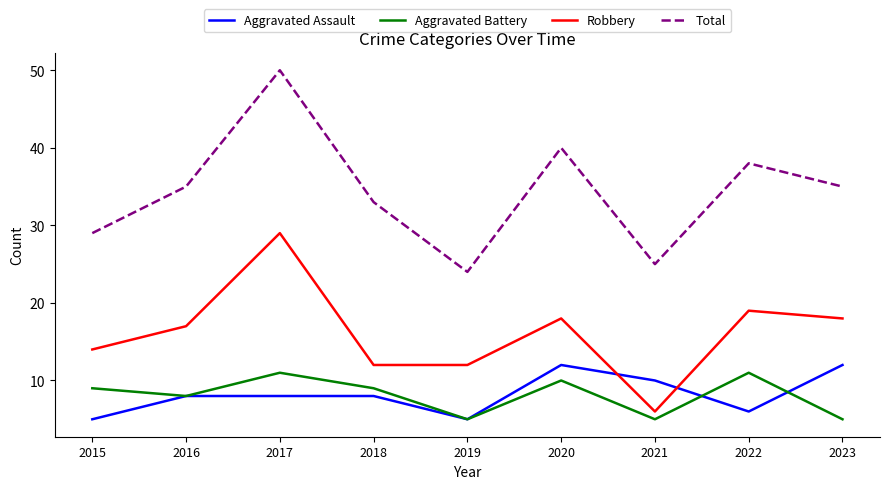

At which category is the sum across all series the highest?

2017